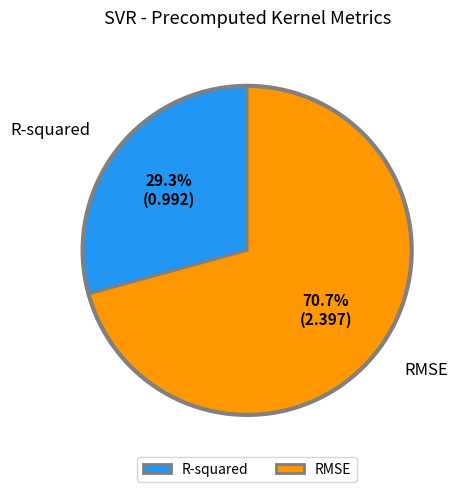

What is the total percentage of RMSE and R-squared?

100.0%